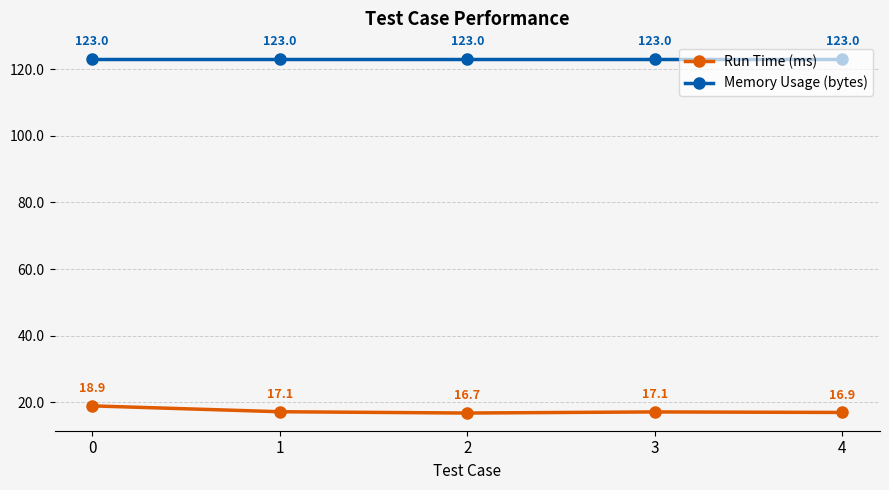

Rank the series by their maximum value, from lowest to highest.

Run Time (ms), Memory Usage (bytes)